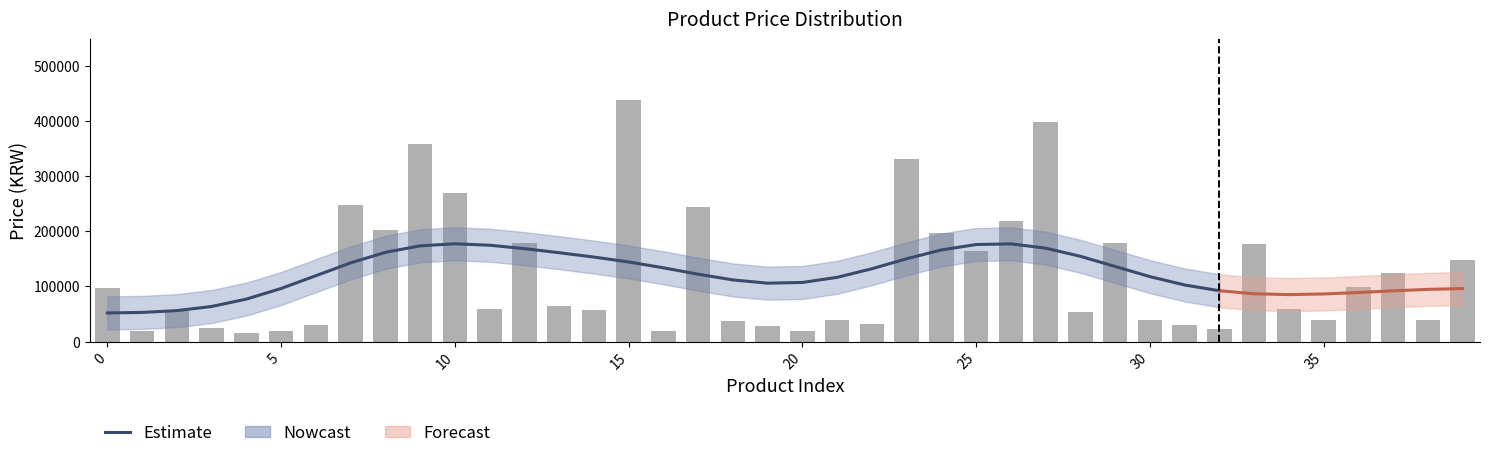

What is the difference between the maximum and minimum values?

423100